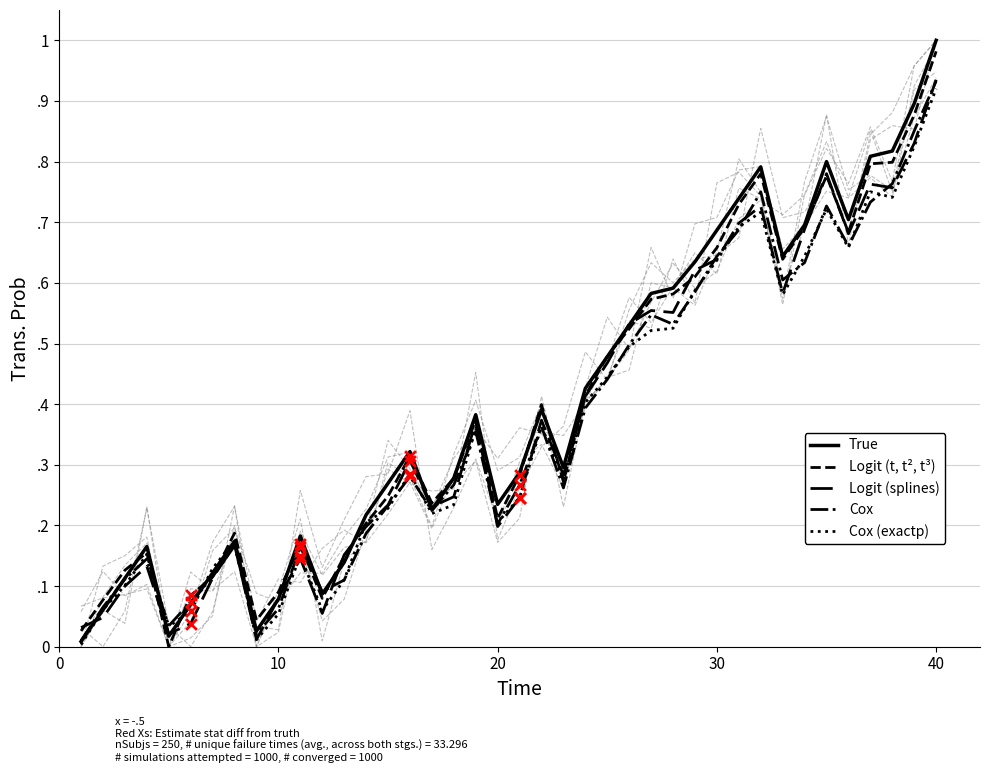

Which series has the widest spread of Y values?

True